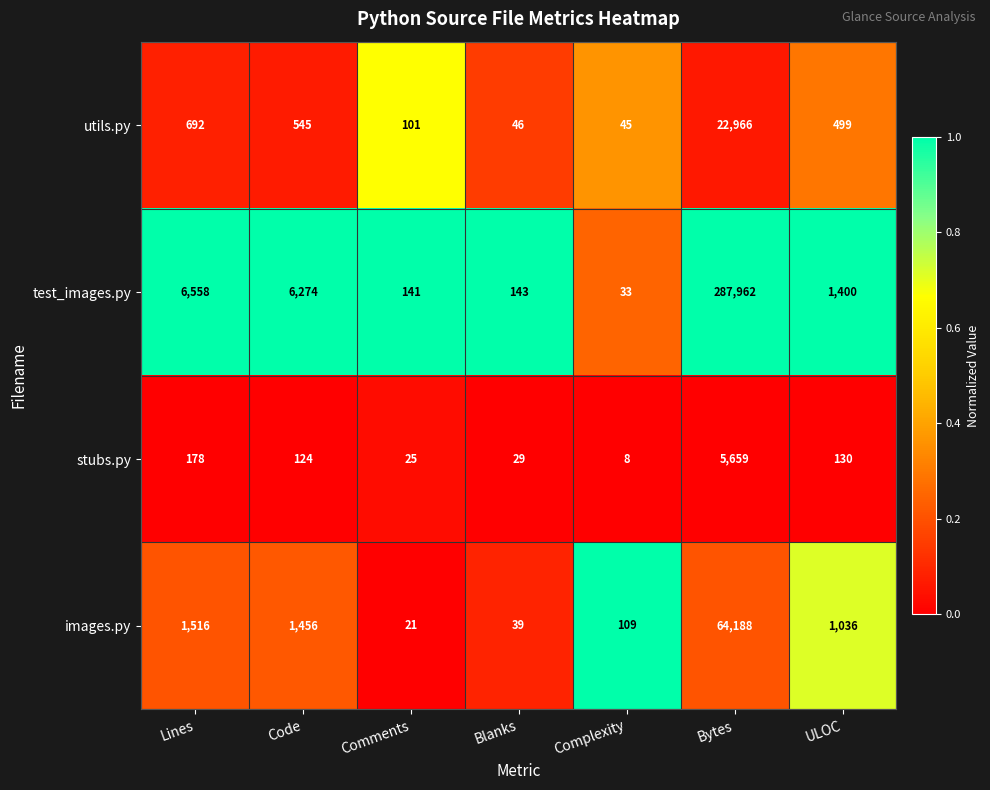

What is the difference between the utils.py values at Lines and ULOC?

193